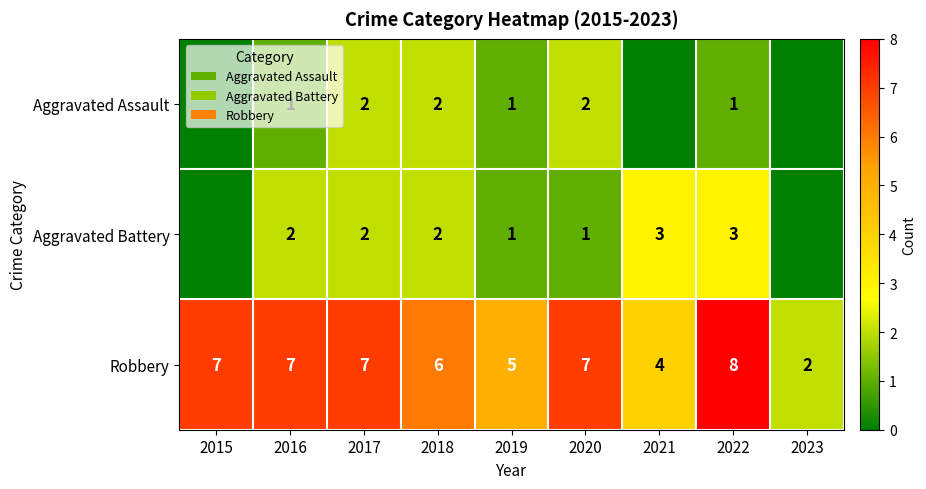

How many series are shown in this chart?

3